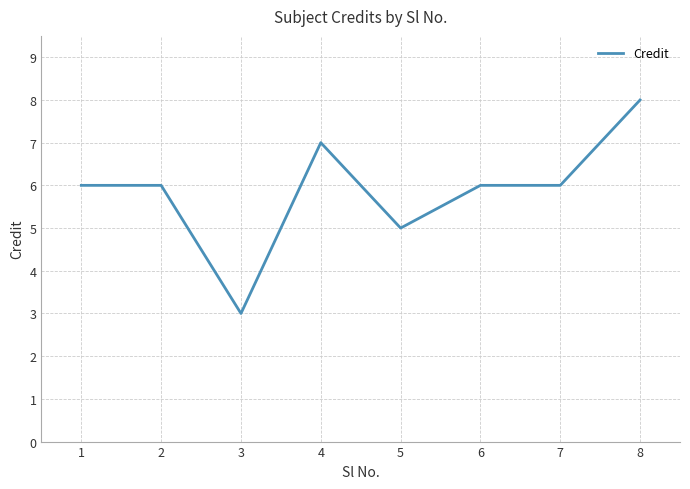

Where is the data nearest to the value 5?

5